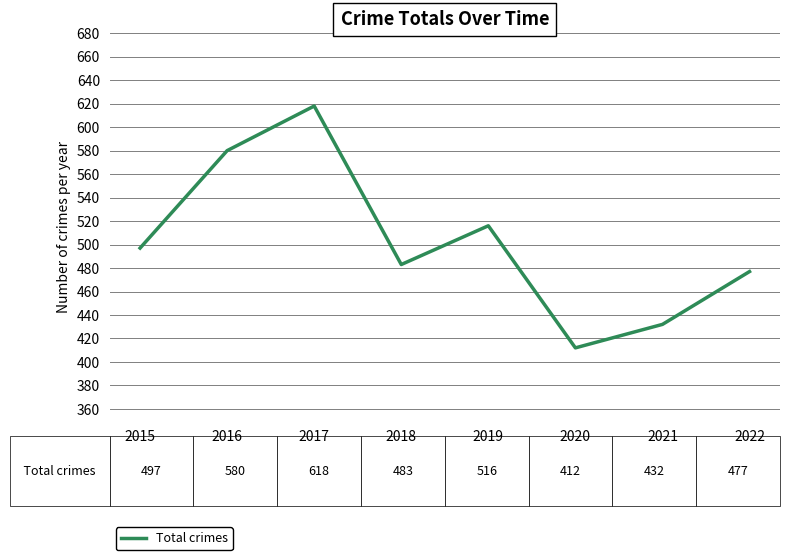

True or false: the data has more than 0 interior local peaks.

True